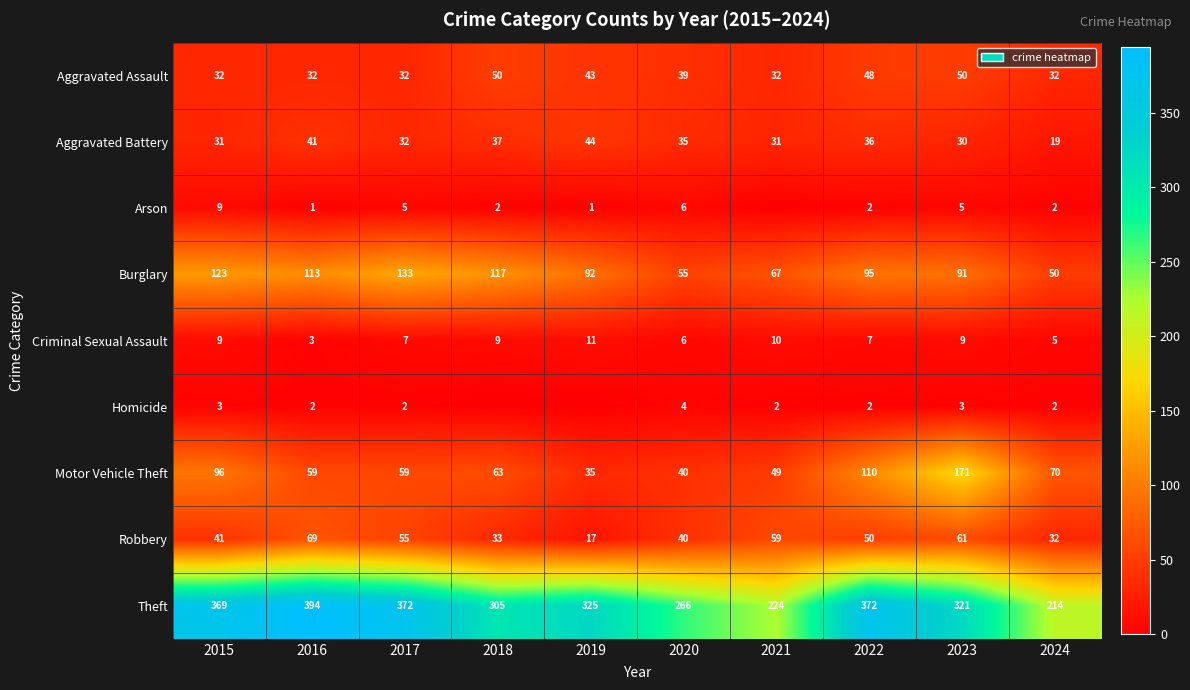

At which label does Motor Vehicle Theft first exceed 63?

2015